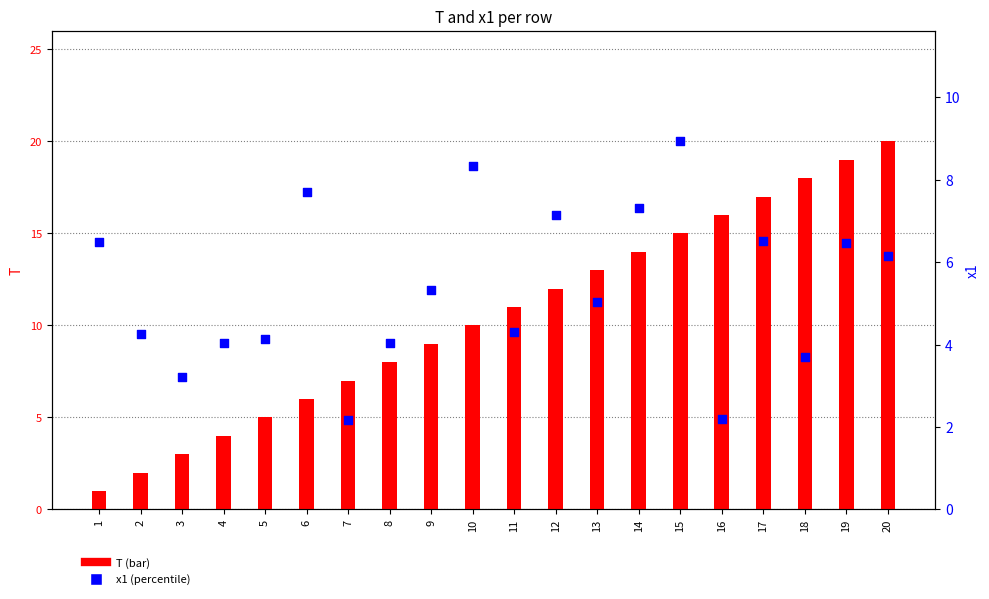

Which series reaches the minimum Y coordinate?

T